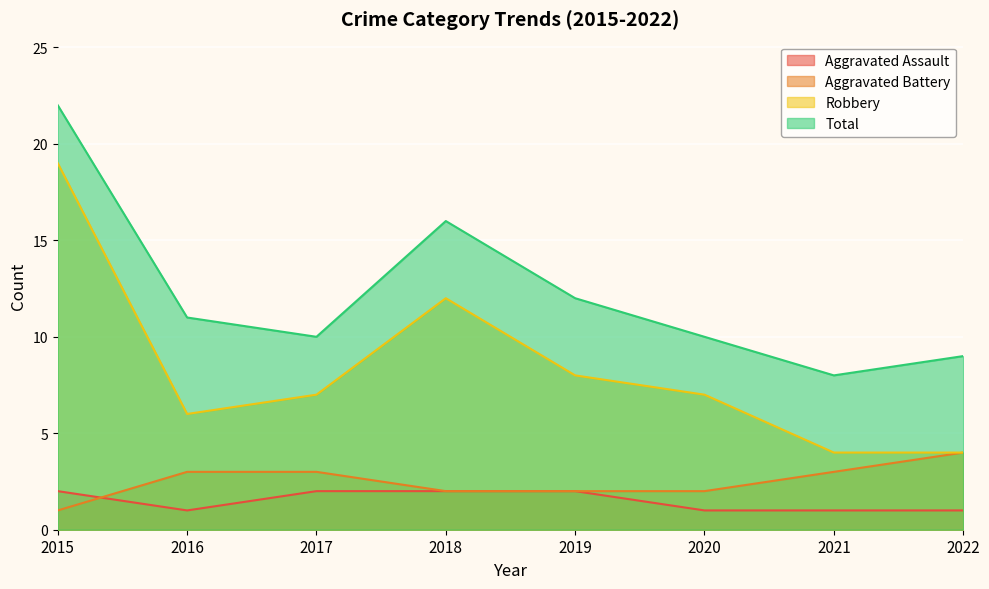

What is the average value of the Robbery series?

8